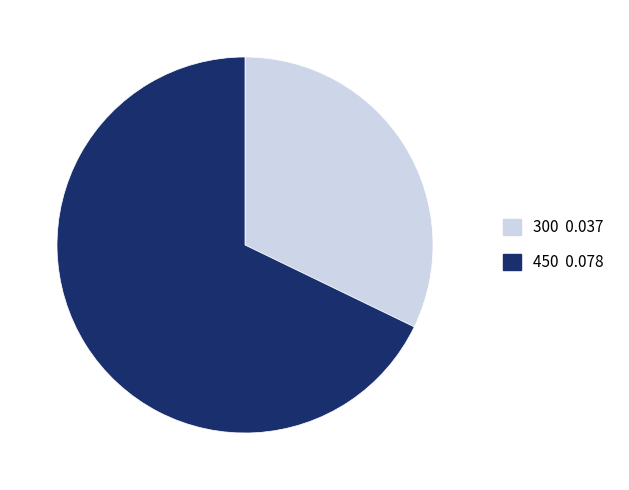

What is the smallest slice in the pie chart?

300